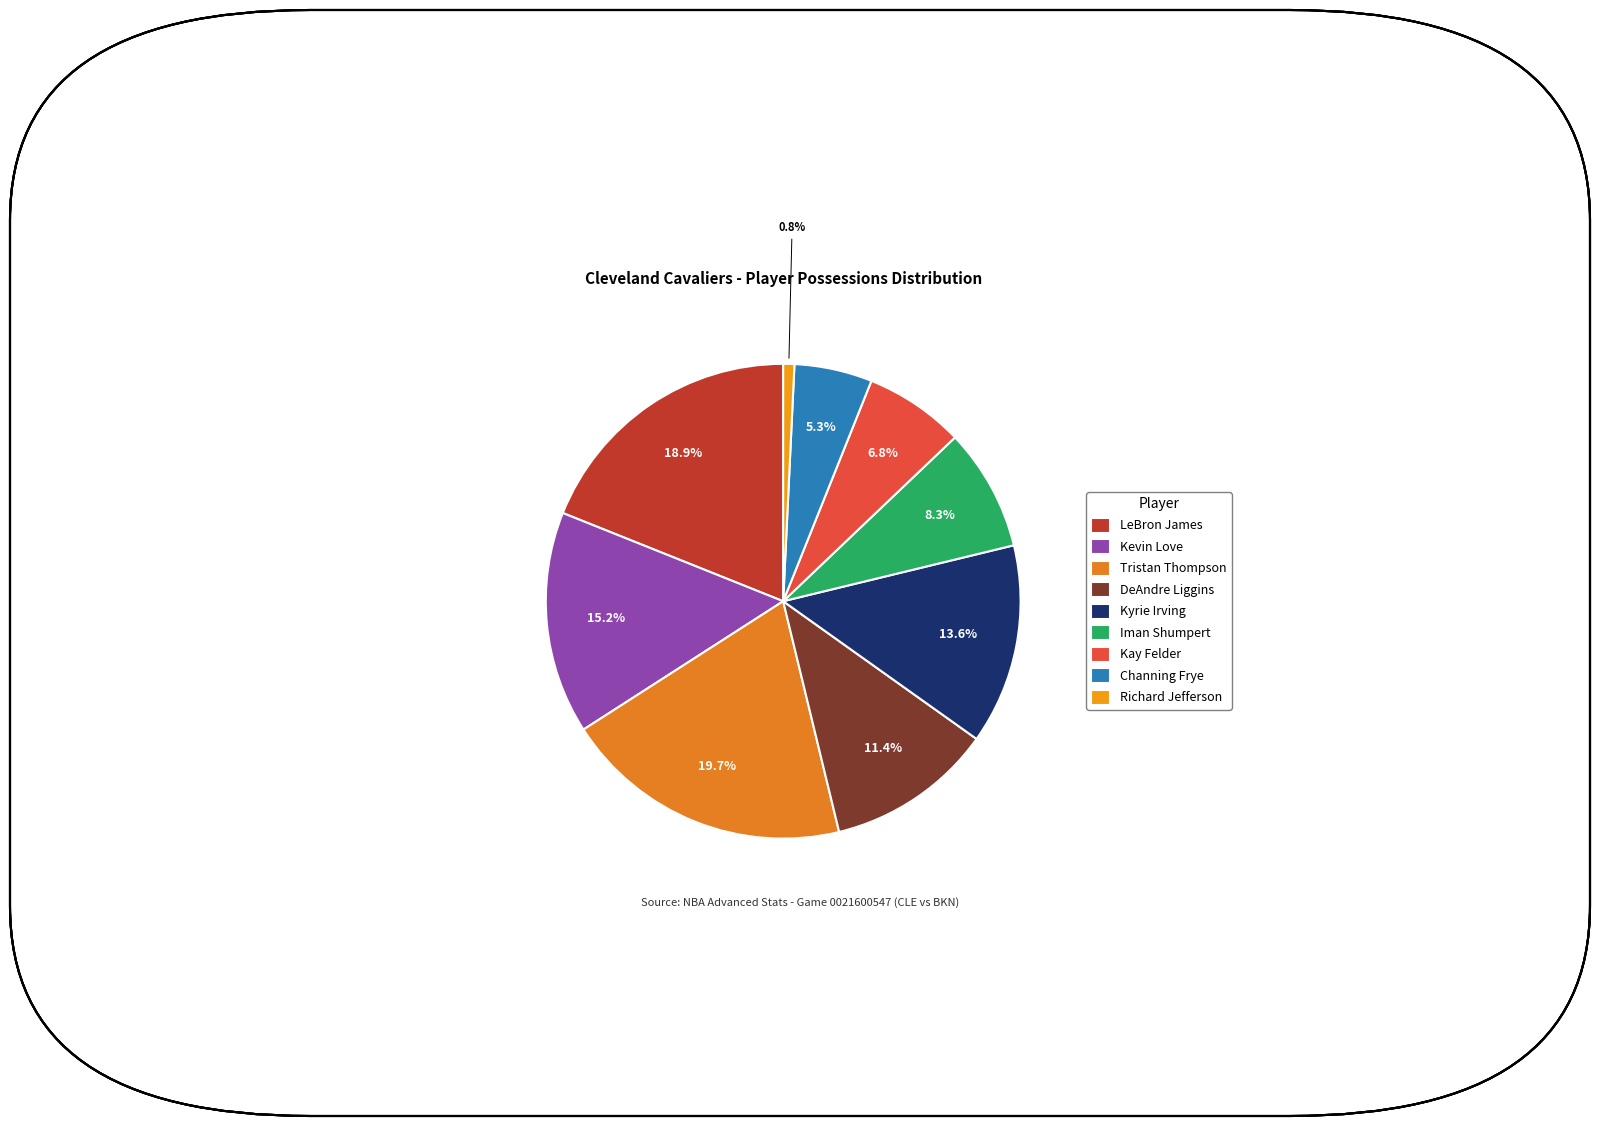

Which category has the biggest portion of the pie?

Tristan Thompson